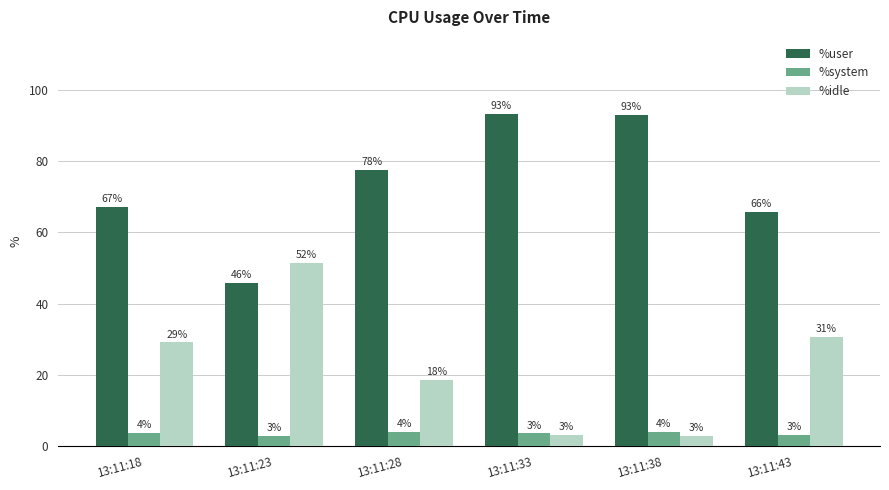

What is the approximate value of %system at 13:11:33?

3.5